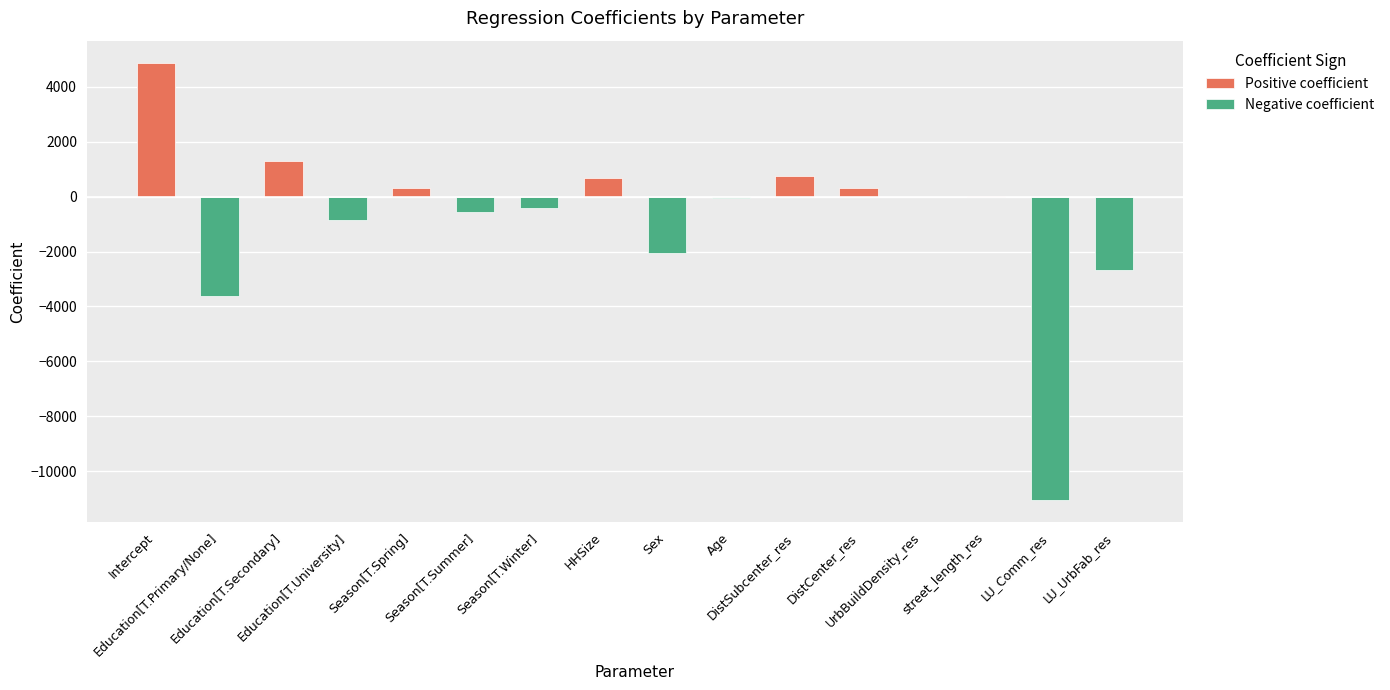

Reading left to right, extract all data points from this chart.

Positive coefficient: Intercept=4890.9	Education[T.Primary/None]=0.0	Education[T.Secondary]=1294.0	Education[T.University]=0.0	Season[T.Spring]=304.8	Season[T.Summer]=0.0	Season[T.Winter]=0.0	HHSize=688.9	Sex=0.0	Age=0.0	DistSubcenter_res=737.6	DistCenter_res=323.1	UrbBuildDensity_res=0.0	street_length_res=41.9	LU_Comm_res=0.0	LU_UrbFab_res=0.0
Negative coefficient: Intercept=0.0	Education[T.Primary/None]=-3620.1	Education[T.Secondary]=0.0	Education[T.University]=-835.7	Season[T.Spring]=0.0	Season[T.Summer]=-573.2	Season[T.Winter]=-408.8	HHSize=0.0	Sex=-2061.3	Age=-60.8	DistSubcenter_res=0.0	DistCenter_res=0.0	UrbBuildDensity_res=0.0	street_length_res=0.0	LU_Comm_res=-11061.6	LU_UrbFab_res=-2659.4